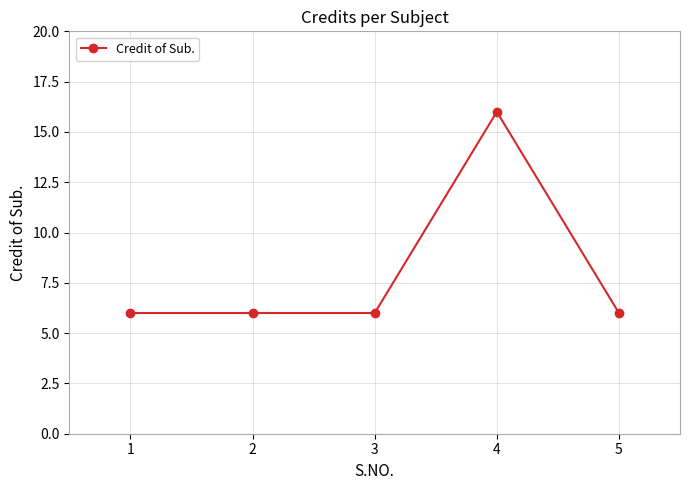

What is the maximum value shown in the chart?

16